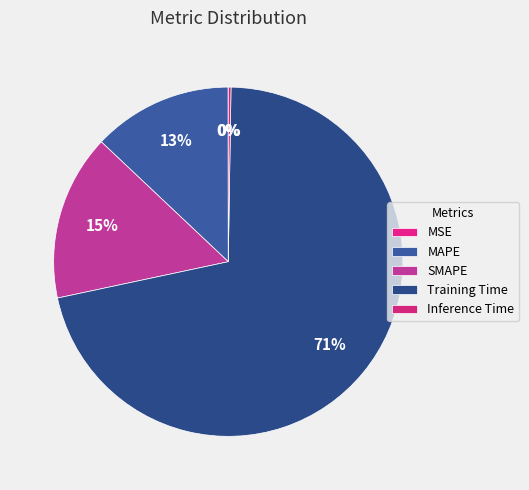

To the nearest percent, what is the difference between the Training Time and Inference Time slice percentages?

71%